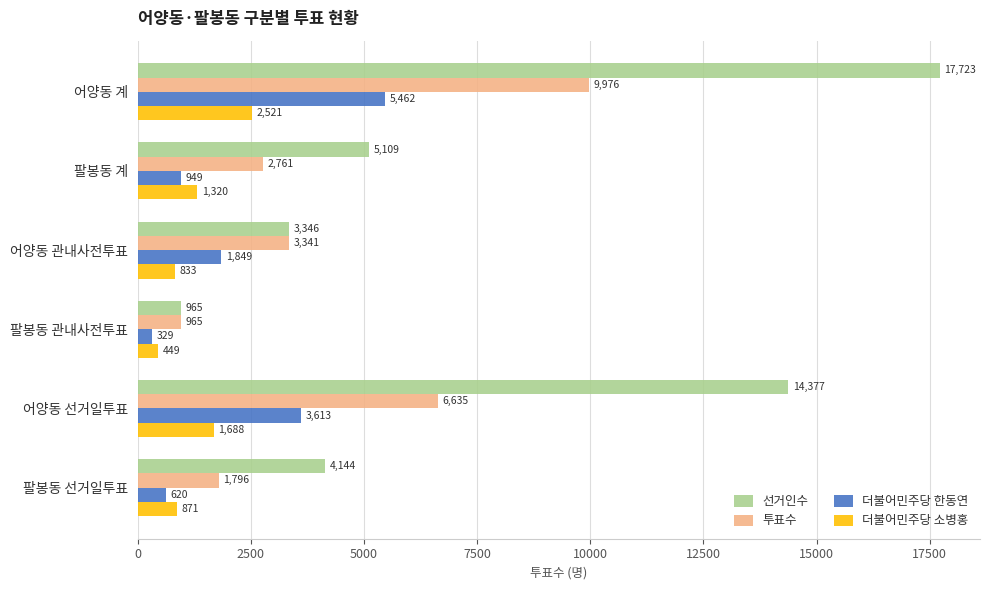

What value does the 더불어민주당 한동연 series have at 어양동 관내사전투표, to the nearest 50?

1850